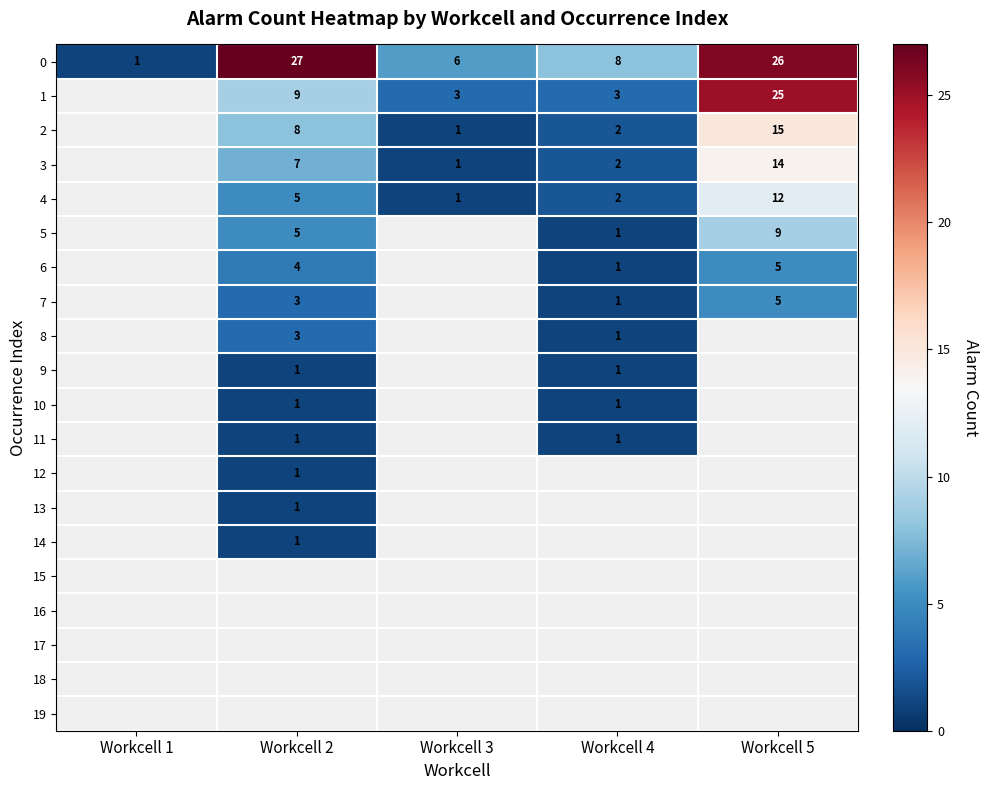

The 2 series shows 15 at Workcell 5. True or false?

True